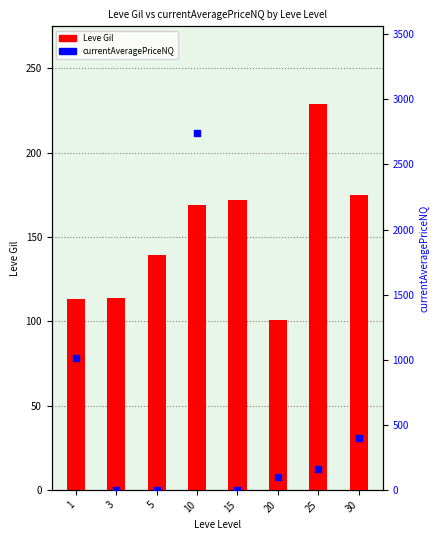

At how many categories does at least one series exceed 1361?

1